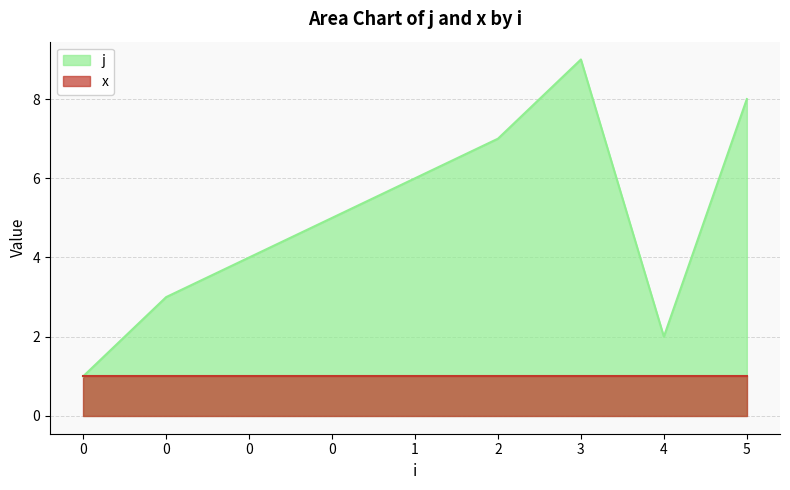

At which label does the data first exceed 5?

1